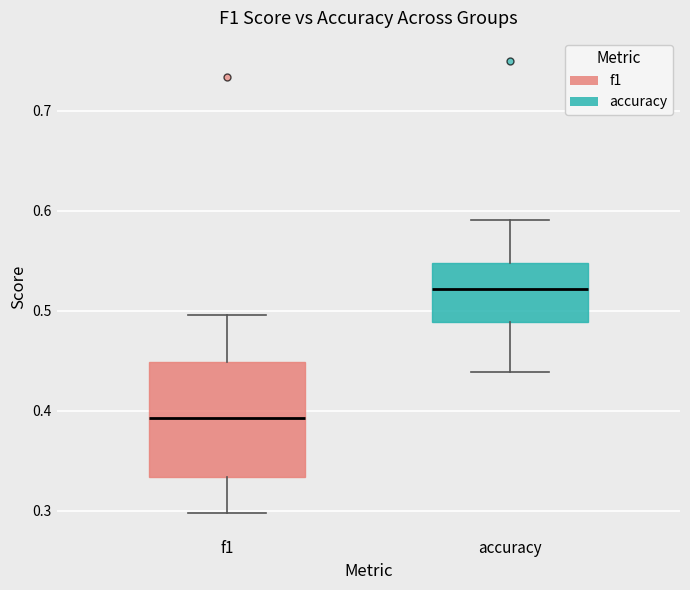

Reading left to right, transcribe this box plot: for each box, give where its median line is, the range the box spans, and where its two whiskers end, as read against the y-axis. The values are not printed on the chart, so give them approximately, as read against the axis.

f1: median 0.39, box 0.33 to 0.45, whiskers 0.30 to 0.50
accuracy: median 0.52, box 0.49 to 0.55, whiskers 0.44 to 0.59